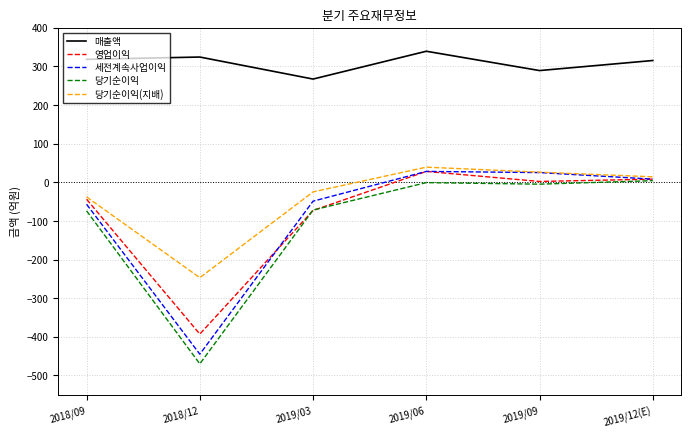

How many values in 당기순이익(지배) are above zero?

3